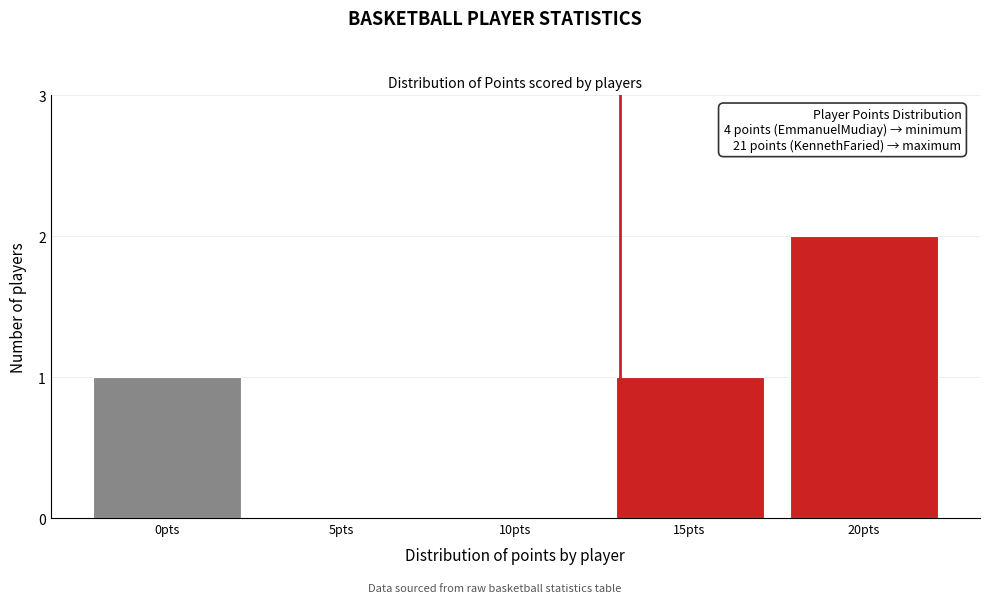

Reading left to right, transcribe all the data shown in this chart.

0pts=1	5pts=0	10pts=0	15pts=1	20pts=2